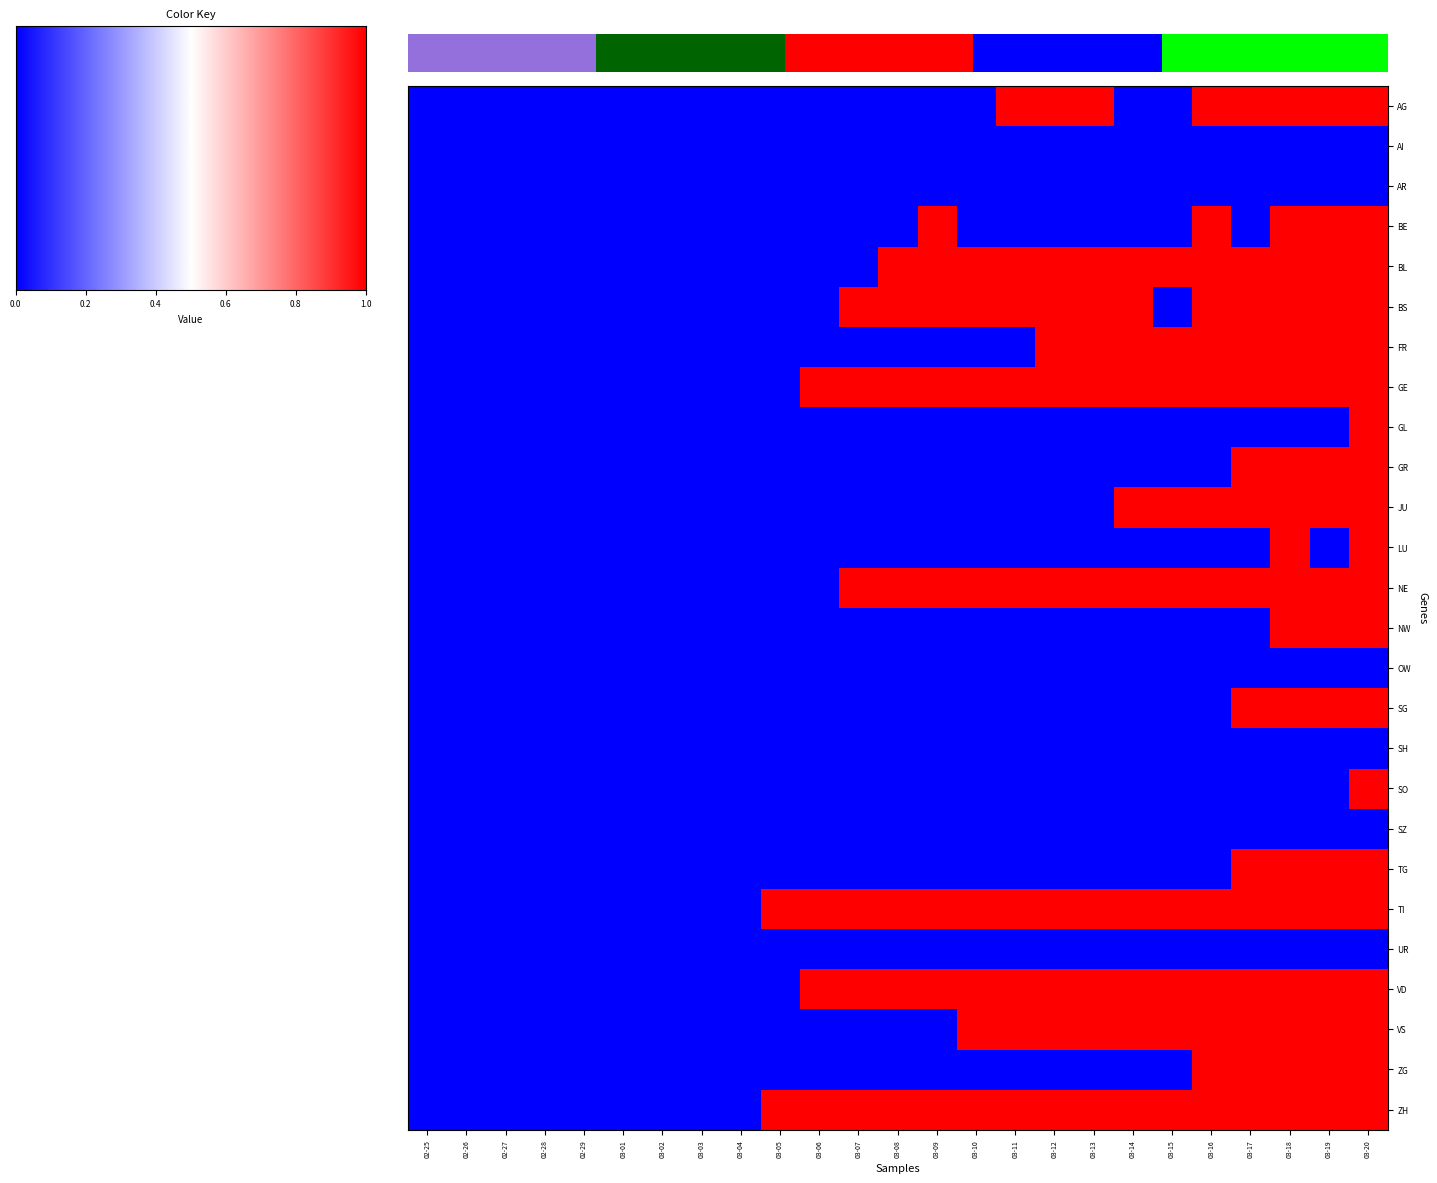

Which has a higher value, 03-15 or 03-04?

03-15